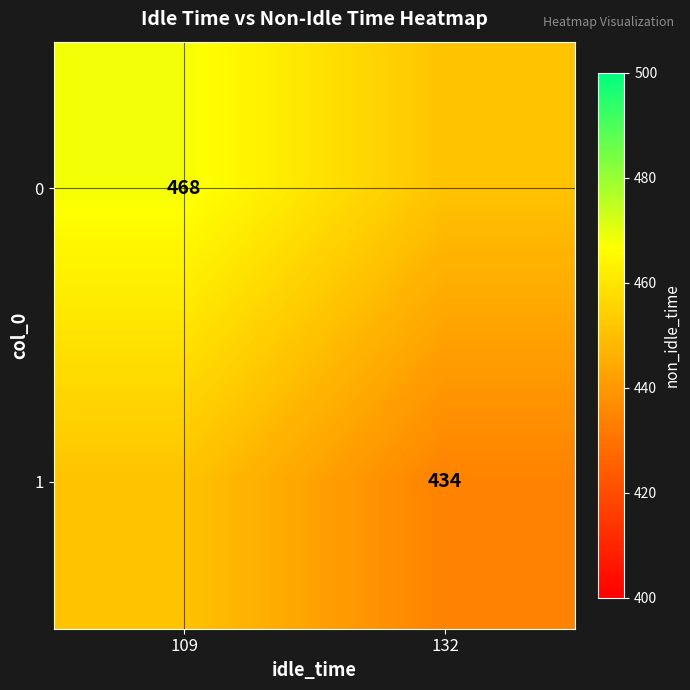

Is the value of 0 at 109 greater than the value of 1 at 132?

Yes